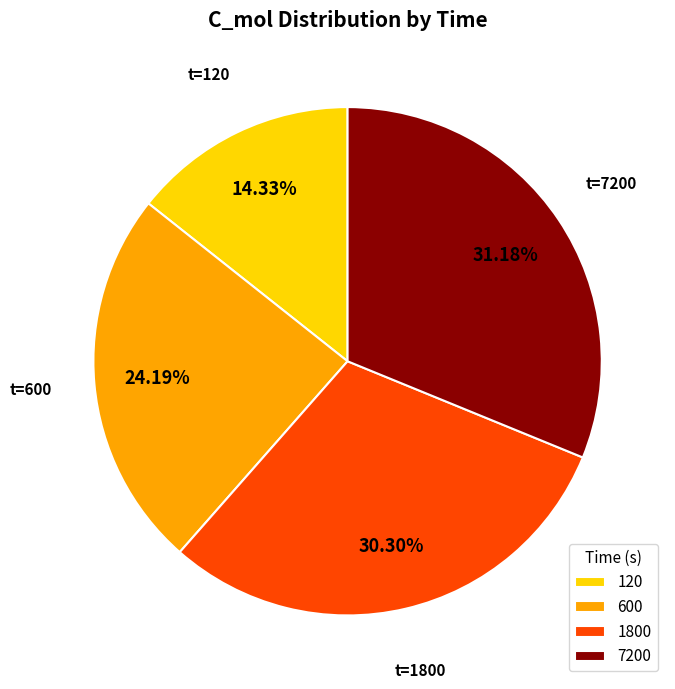

To the nearest percent, what portion does 600 represent?

24%